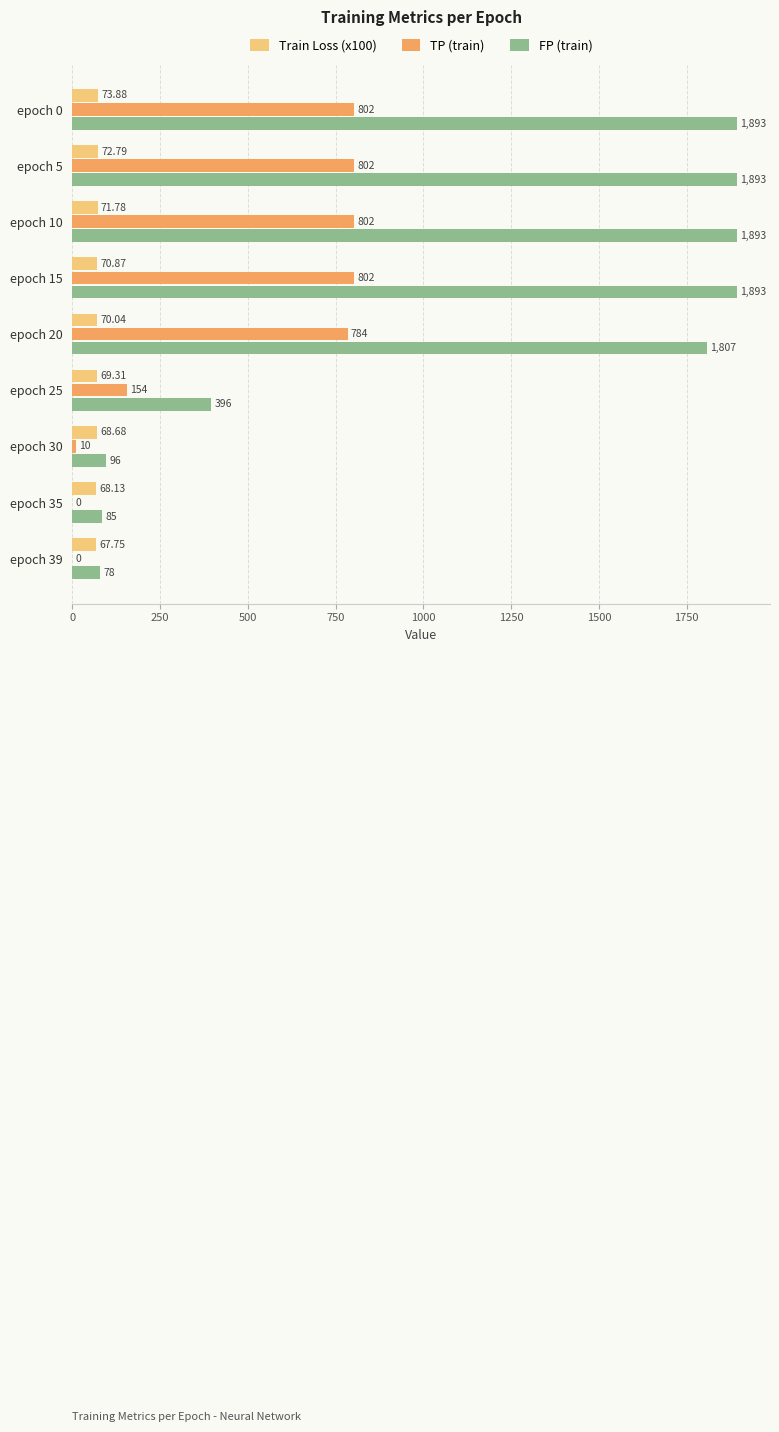

Is the value of Train Loss (x100) at epoch 5 greater than the value of TP (train) at epoch 10?

No